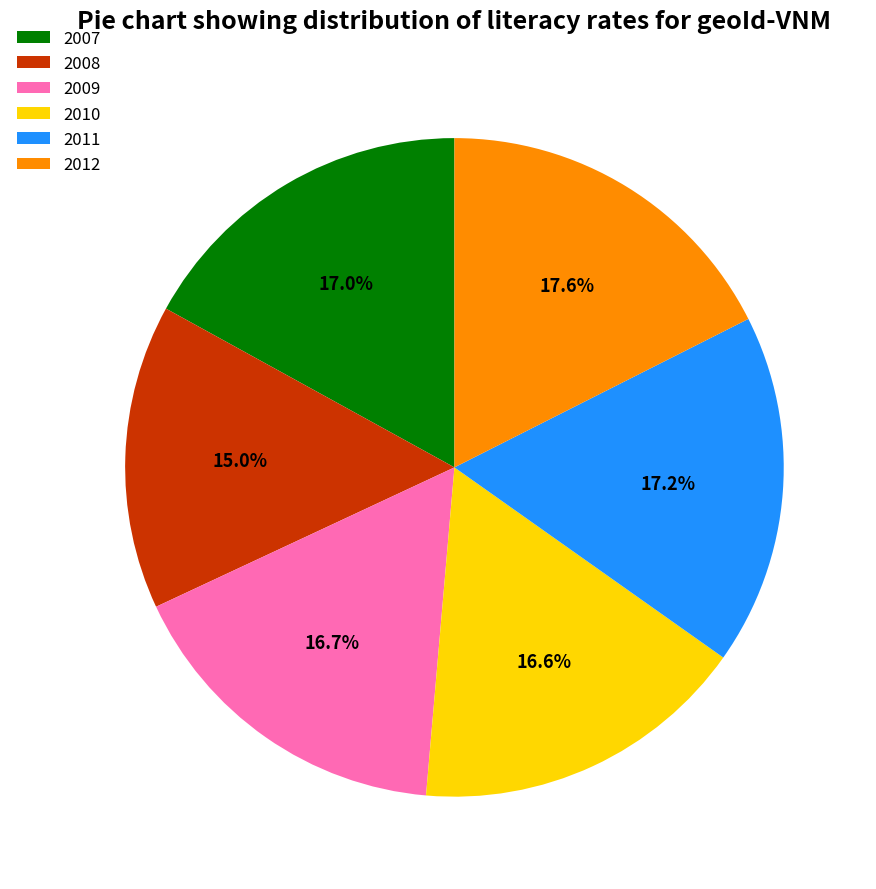

What percentage do 2011 and 2009 together represent?

33.9%